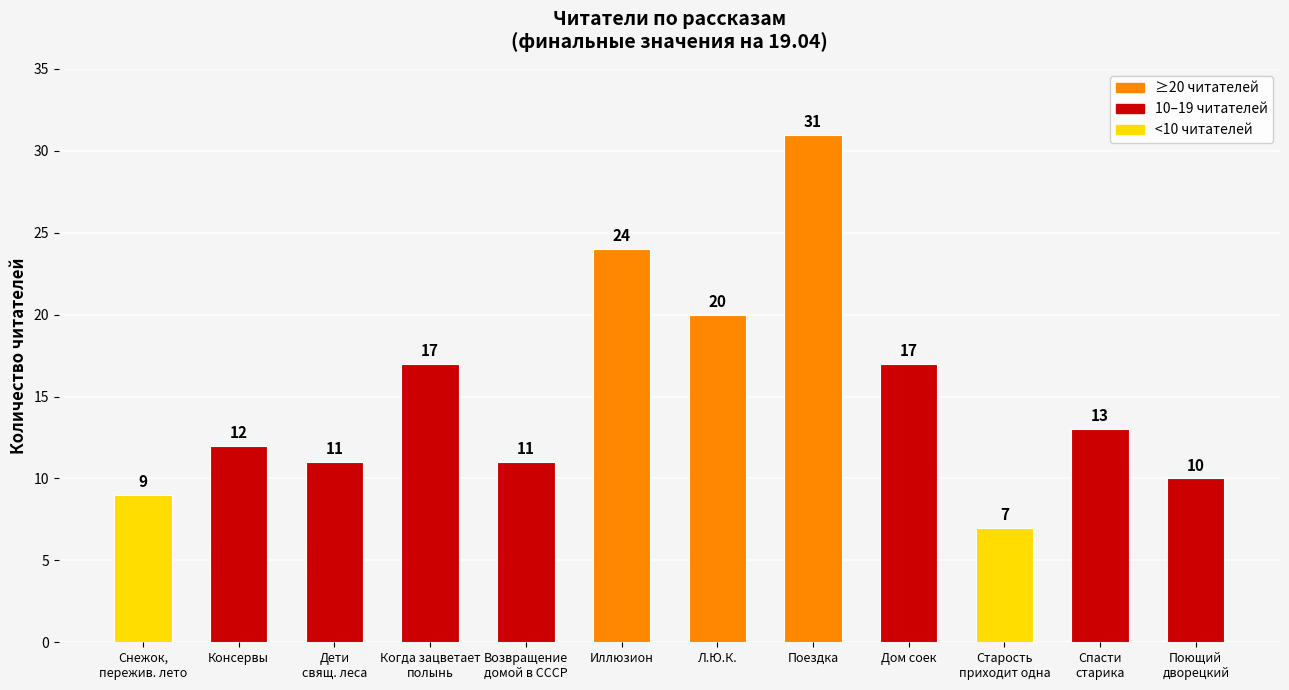

Which category has the lowest value across all series?

Старость
приходит одна